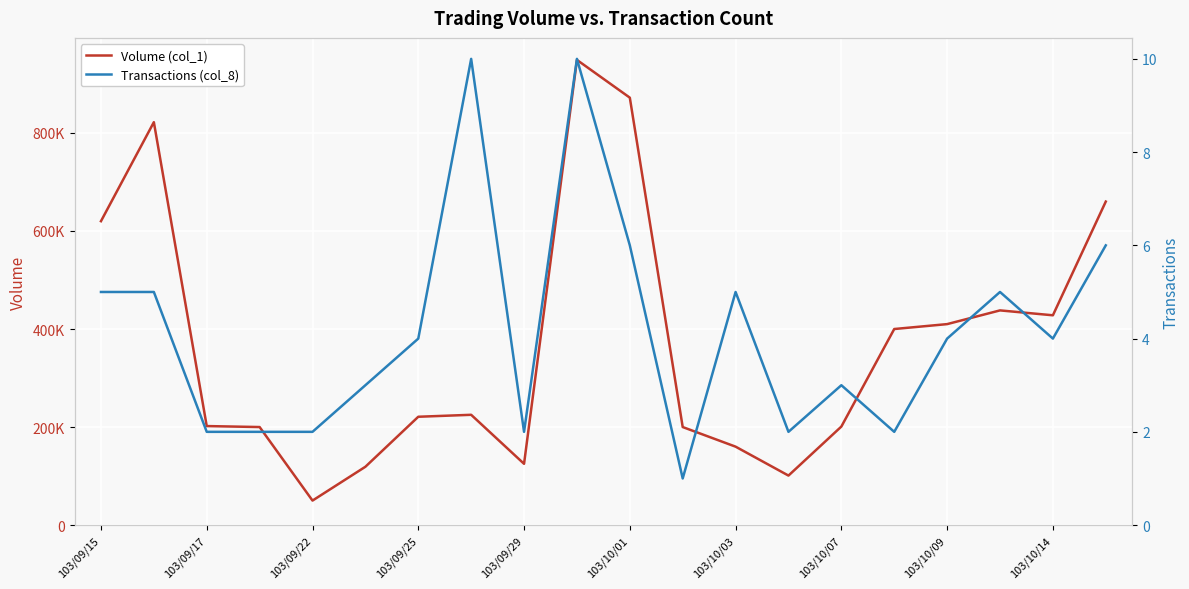

True or false: Volume (col_1) and Transactions (col_8) intersect in this chart.

False